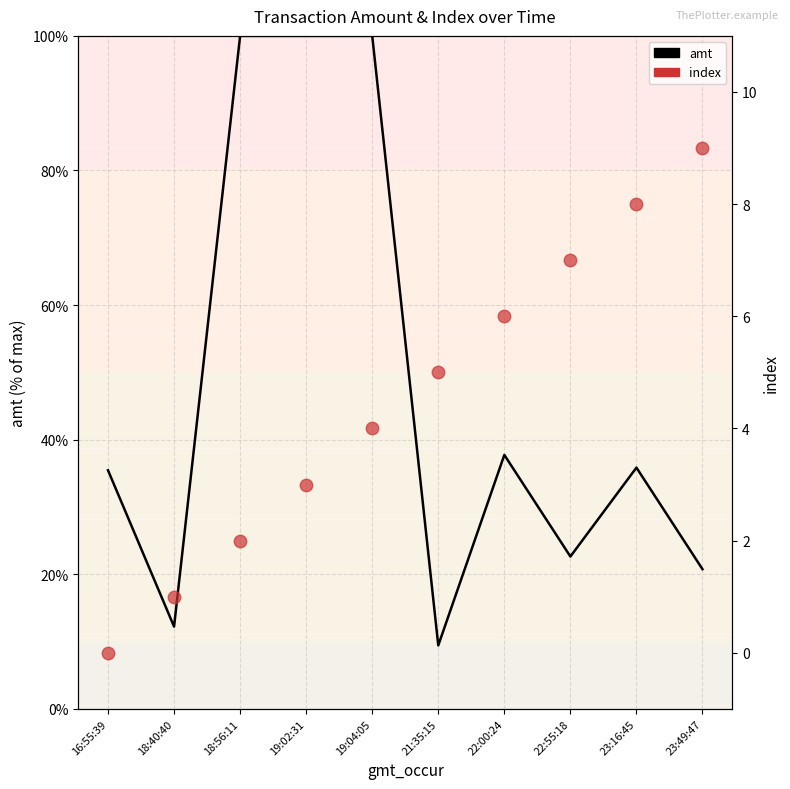

What is the difference between the maximum and minimum values in the amt series?

90.6